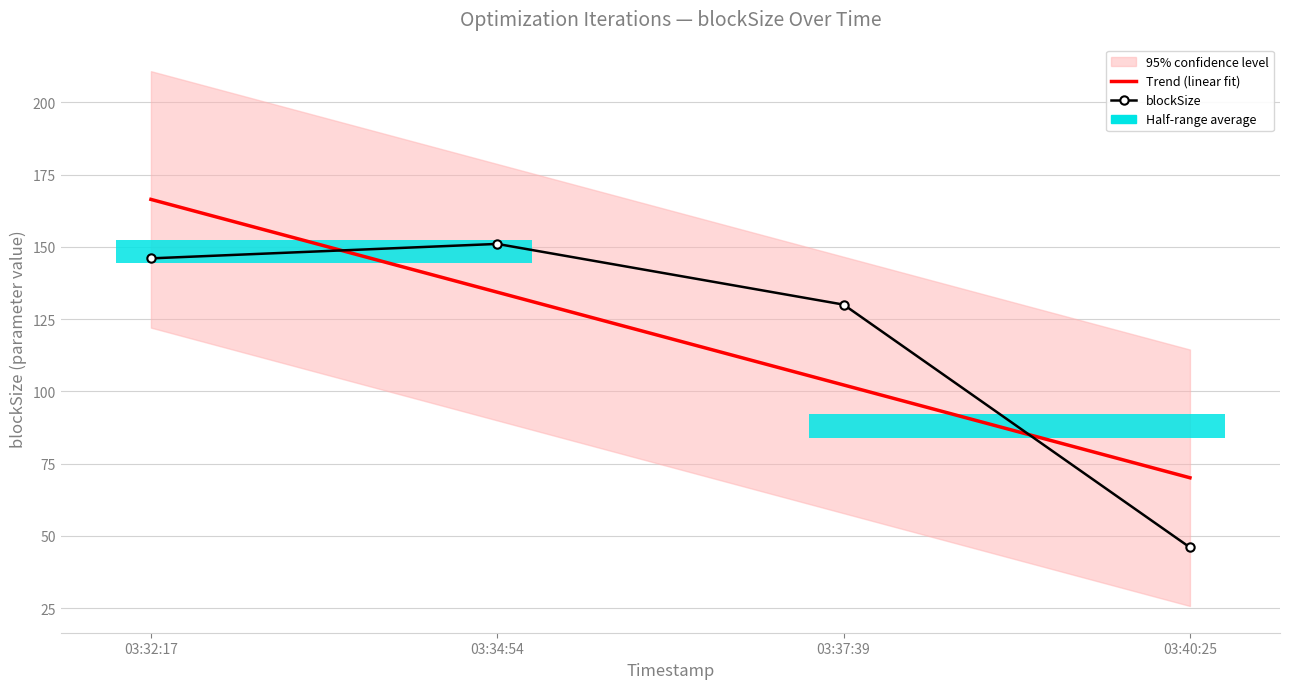

At which label does blockSize first exceed 146?

03:34:54